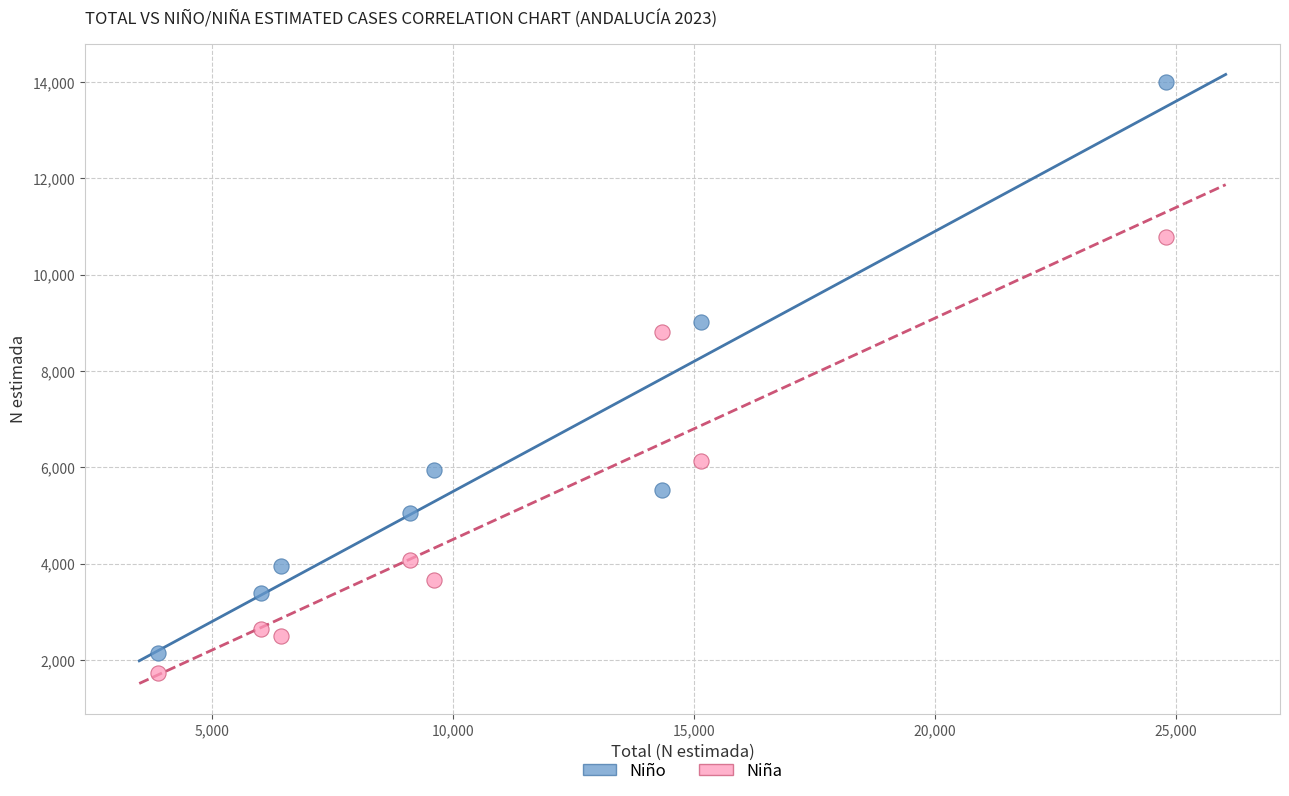

Which series reaches the minimum Y coordinate?

Niña